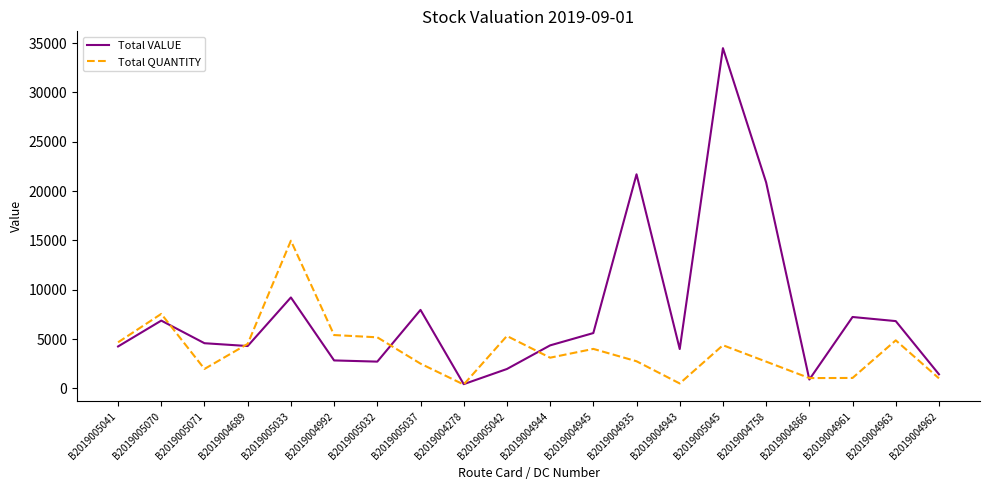

How many categories are shown in the chart?

20